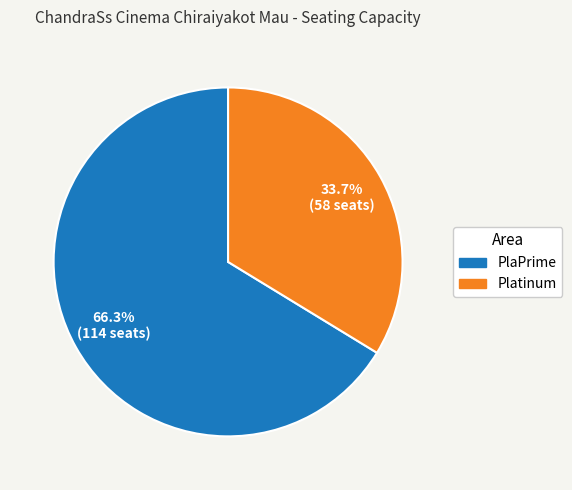

What is the majority slice?

PlaPrime